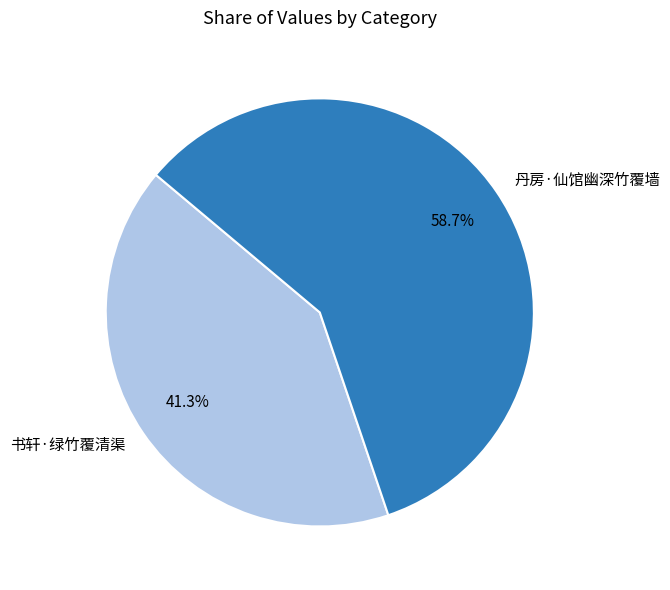

Is it true that 书轩·绿竹覆清渠 is 34% of the pie?

False